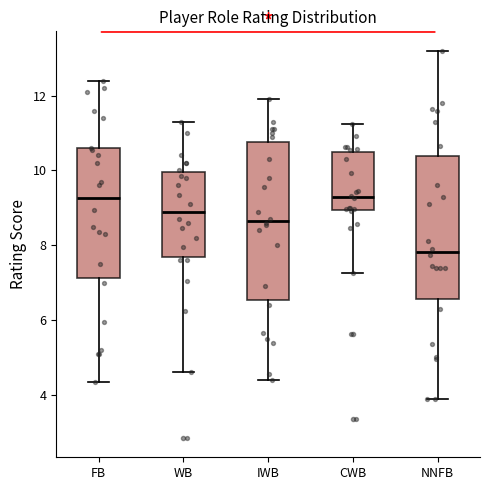

Reading left to right, read every box against the y-axis: the position of its median line, the range the box covers, and the ends of its whiskers. The values are not printed on the chart, so give them approximately, as read against the axis.

FB: median 9.2, box 7.2 to 10.6, whiskers 4.4 to 12.4
WB: median 9.0, box 7.6 to 10.0, whiskers 4.6 to 11.4
IWB: median 8.6, box 6.6 to 10.8, whiskers 4.4 to 12.0
CWB: median 9.2, box 9.0 to 10.4, whiskers 7.2 to 11.2
NNFB: median 7.8, box 6.6 to 10.4, whiskers 4.0 to 13.2